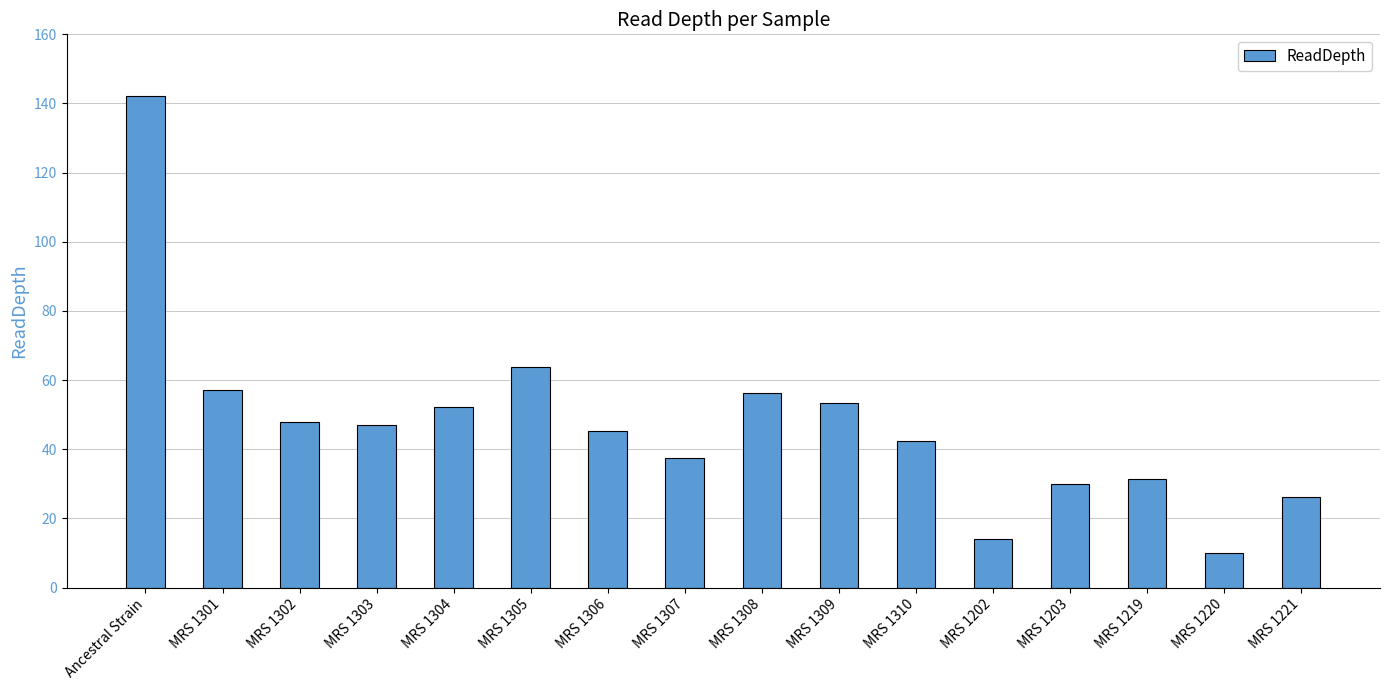

Reading left to right, what are all the values shown in this chart?

142.1	57.2	47.8	47.0	52.3	63.7	45.2	37.4	56.2	53.3	42.5	14.0	30.1	31.4	10.1	26.3